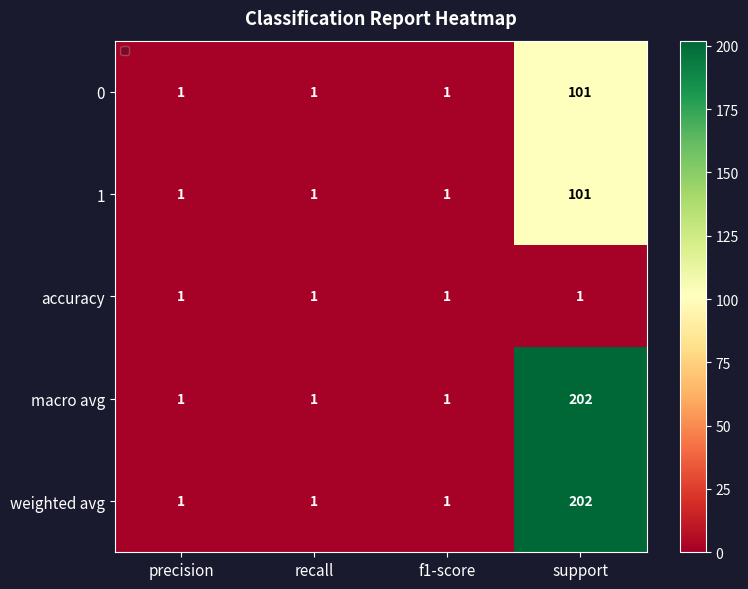

The macro avg series shows 0 at f1-score. True or false?

False